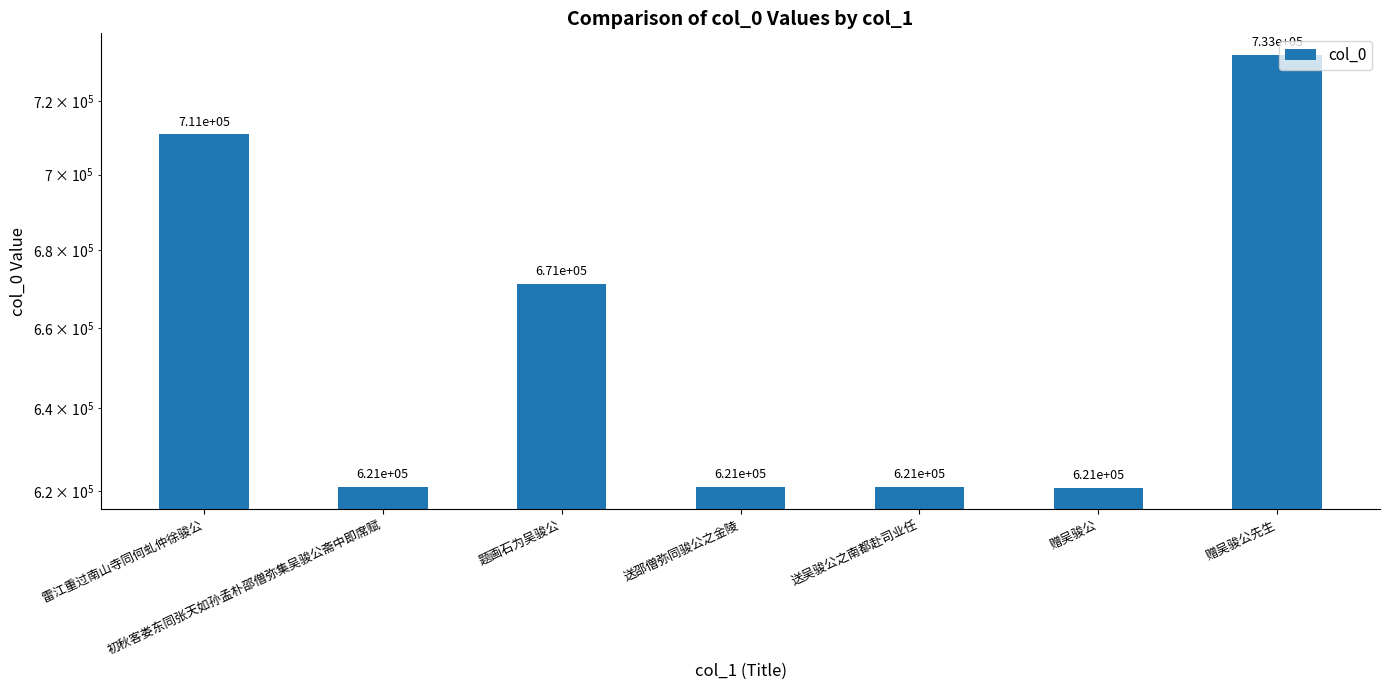

List the labels in order of value, smallest first.

赠吴骏公, 送吴骏公之南都赴司业任, 送邵僧弥同骏公之金陵, 初秋客娄东同张天如孙孟朴邵僧弥集吴骏公斋中即席赋, 题画石为吴骏公, 雷江重过南山寺同何虬仲徐骏公, 赠吴骏公先生